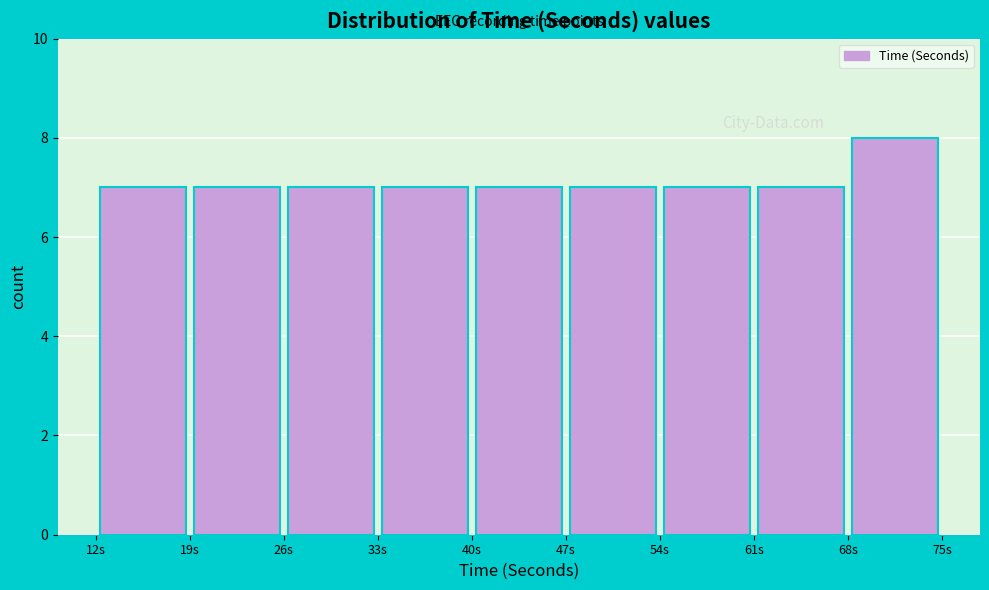

Reading left to right, list every bar in this chart as the range it spans on the x-axis followed by its height. The values are not printed on the chart, so give them approximately, as read against the axis.

12 to 19: 7
19 to 26: 7
26 to 33: 7
33 to 40: 7
40 to 47: 7
47 to 54: 7
54 to 61: 7
61 to 68: 7
68 to 75: 8